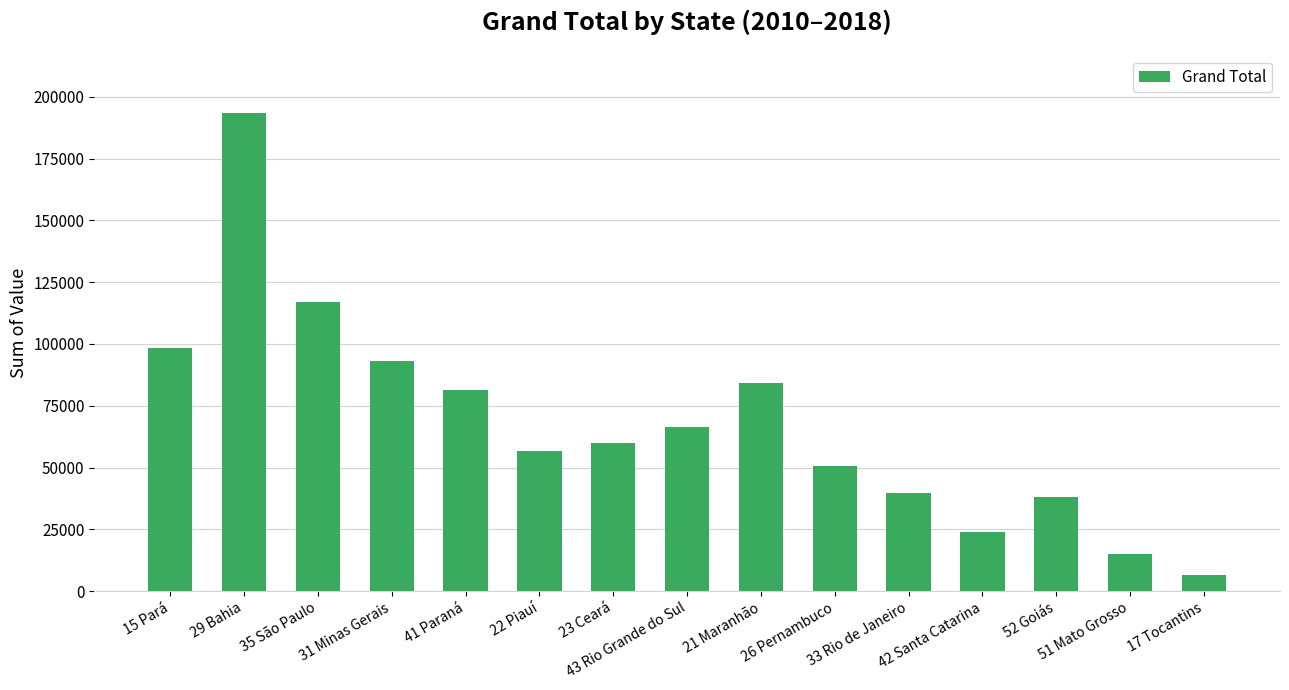

Which label corresponds to the largest value in the chart?

29 Bahia